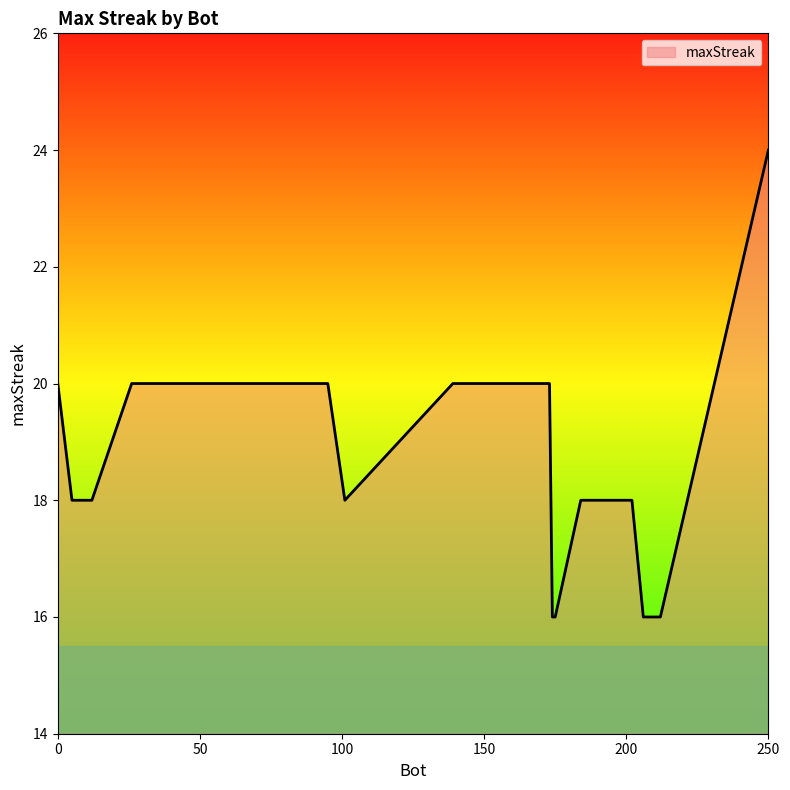

Count the values in the range 18 to 20.

15